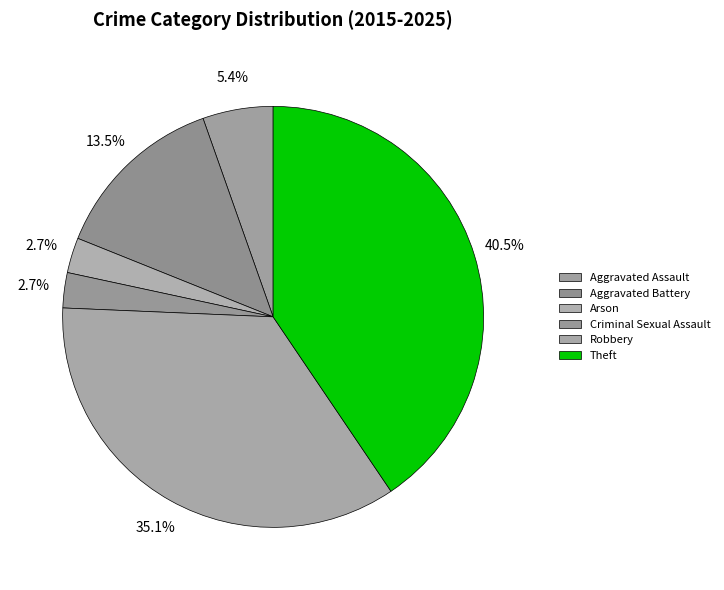

Which category has the biggest portion of the pie?

Theft